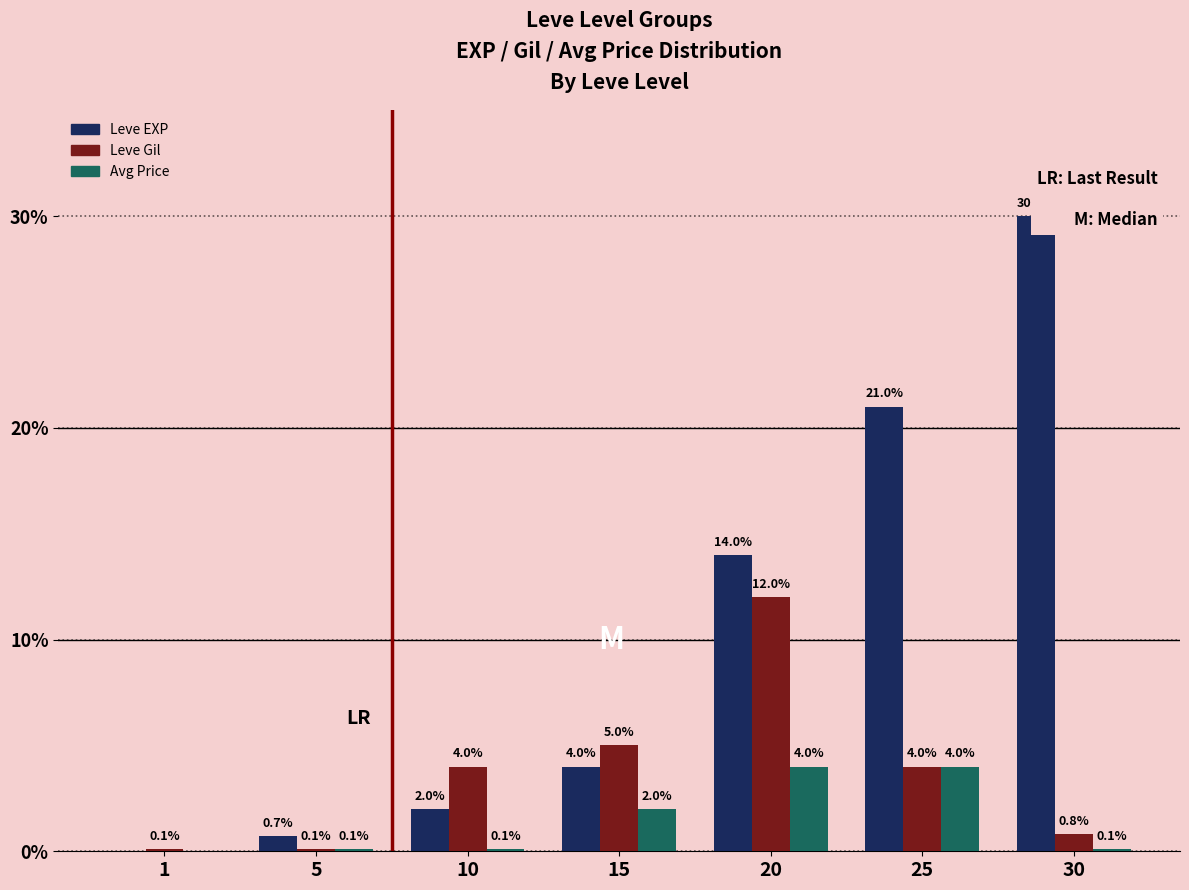

Reading right to left, transcribe all the data shown in this chart.

Leve EXP: 30.0	21.0	14.0	4.0	2.0	0.7	0.0
Leve Gil: 0.8	4.0	12.0	5.0	4.0	0.1	0.1
Avg Price: 0.1	4.0	4.0	2.0	0.1	0.1	0.0